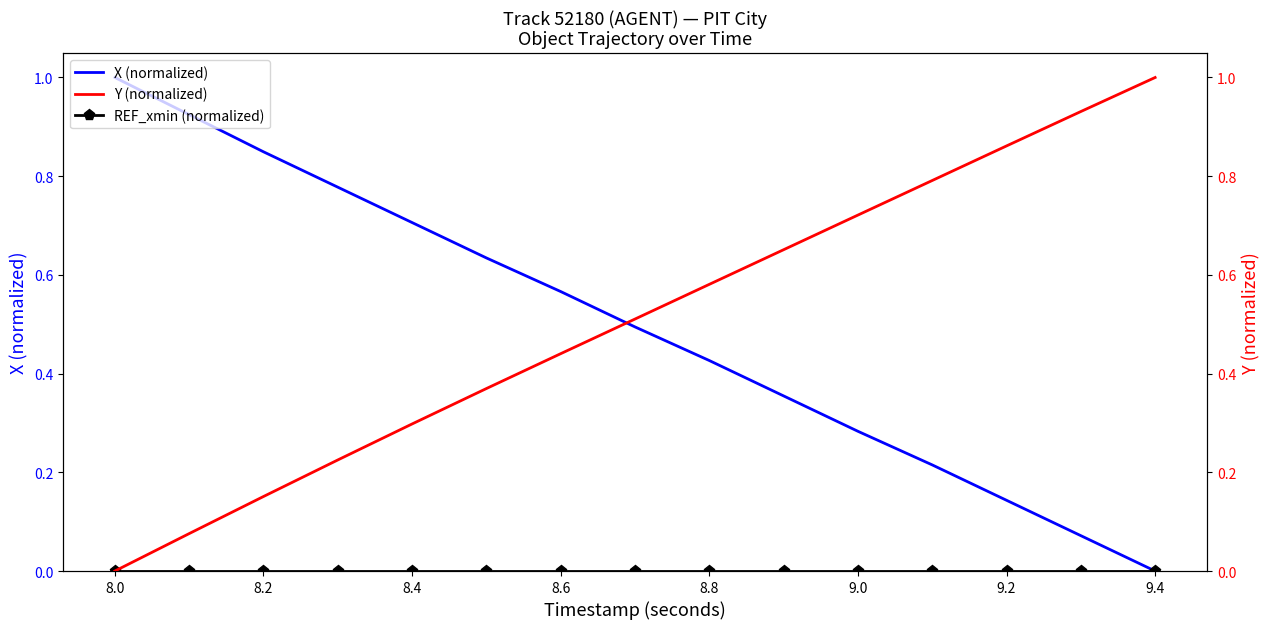

Where is X (normalized) nearest to the value 0?

9.4